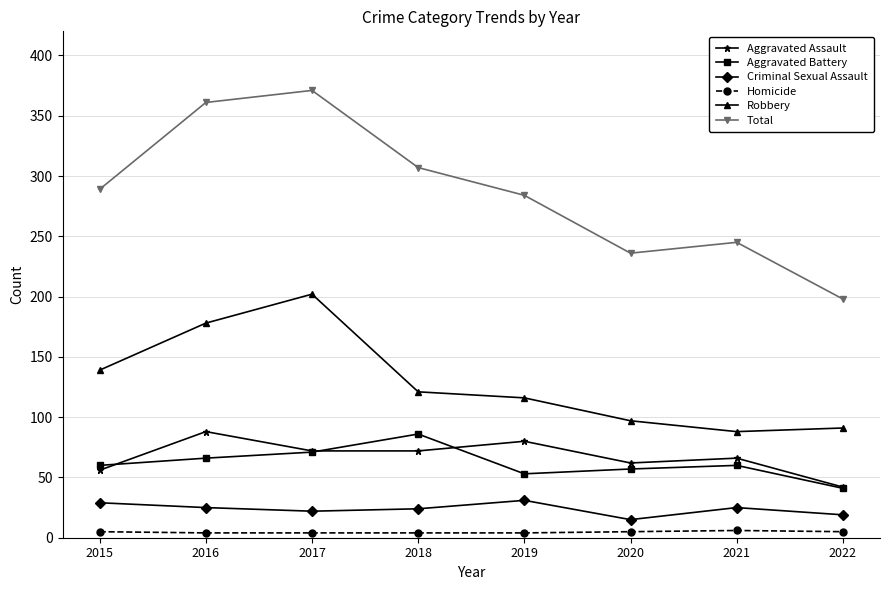

At which label is Total closest to 284?

2019